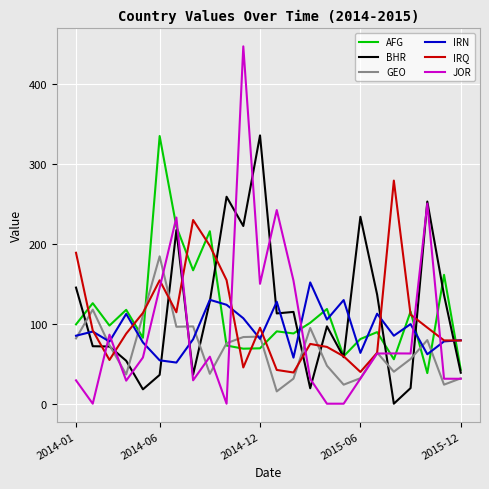

Which series has the widest spread of values?

JOR